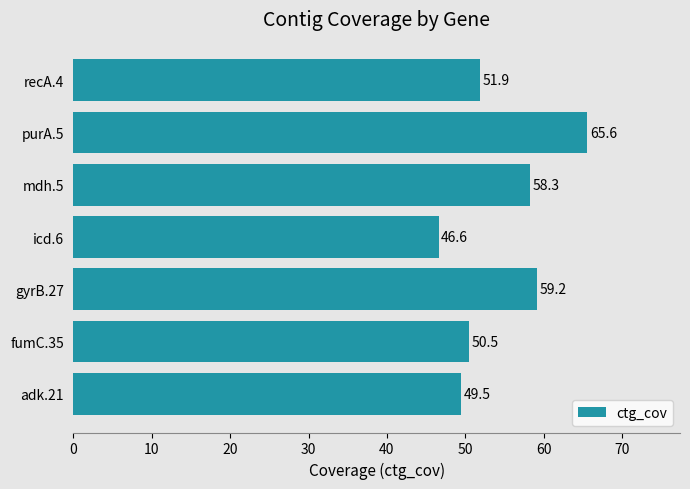

What is the average value?

54.5